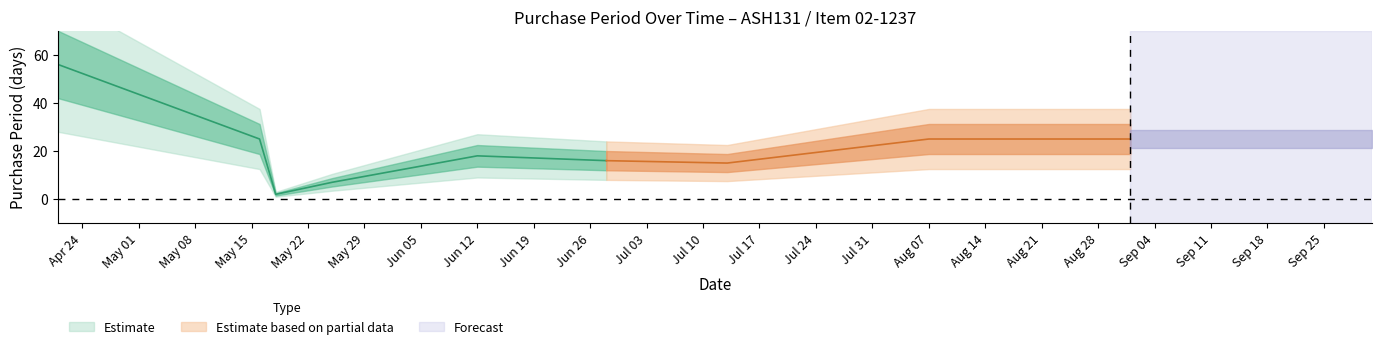

What is the sum of all values?

189